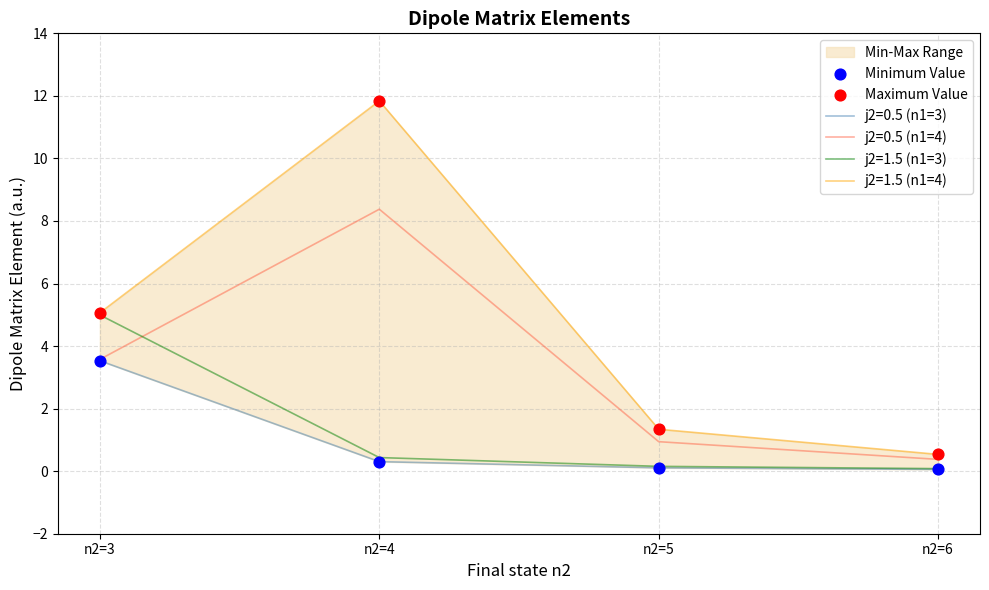

Which series contains the highest Y value?

Maximum Value